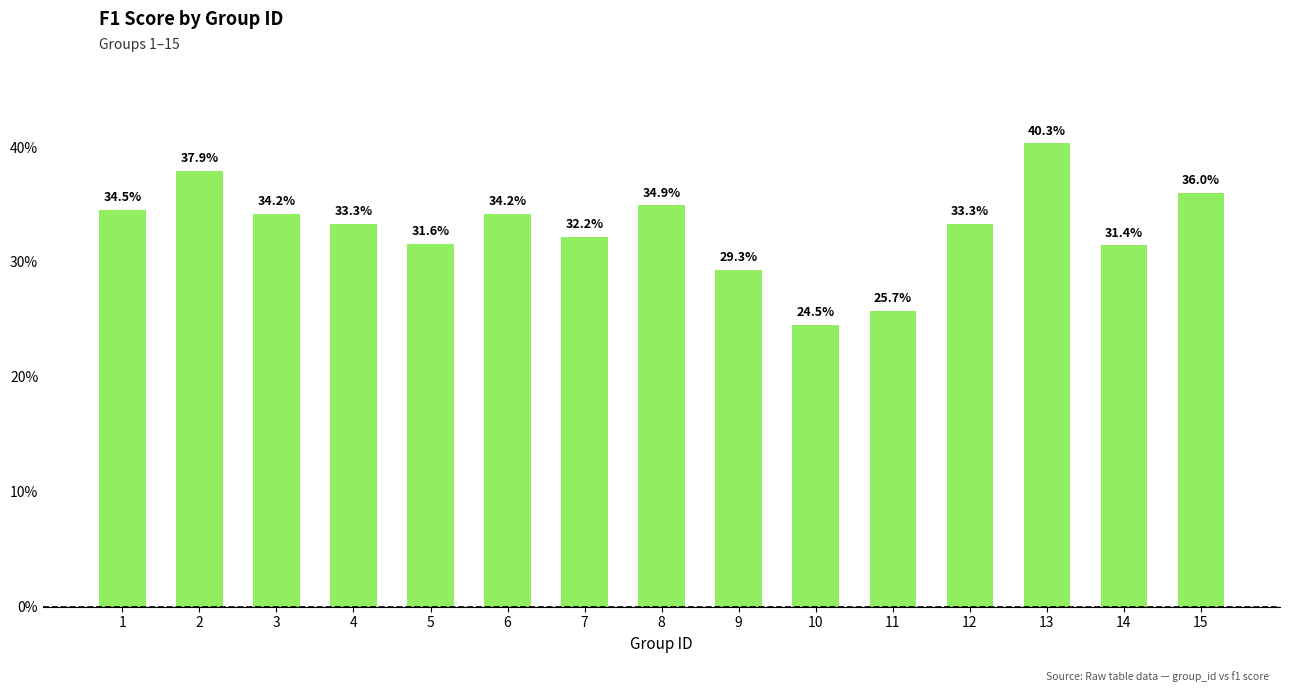

What is the sum of the values at 15 and 9?

0.7